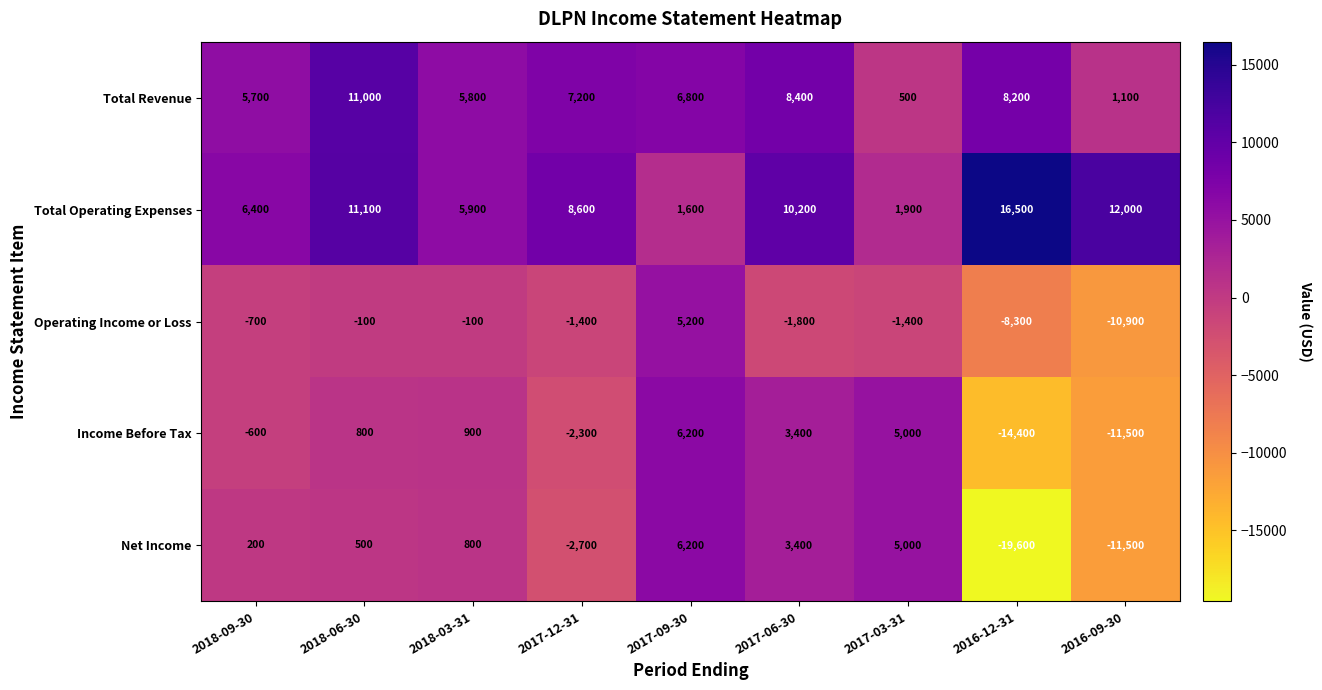

Which label corresponds to the smallest value in the chart?

2016-12-31